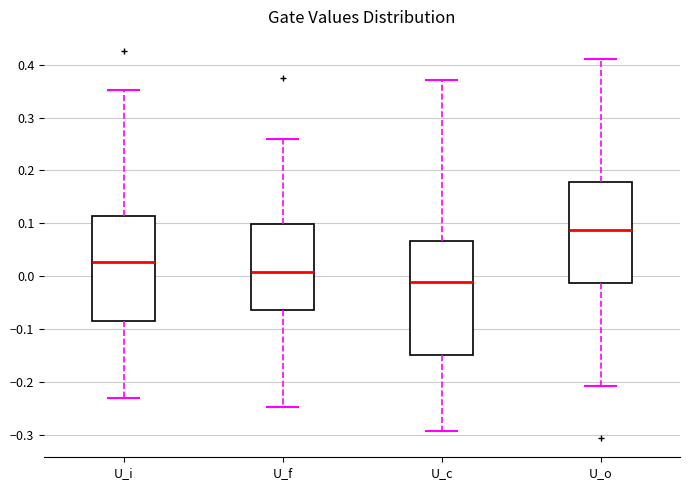

Which box's median line is the highest?

U_o